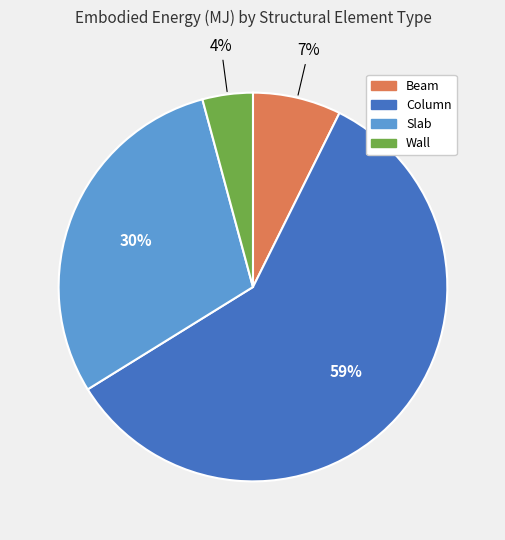

What percentage is the Column slice, to the nearest percent?

59%